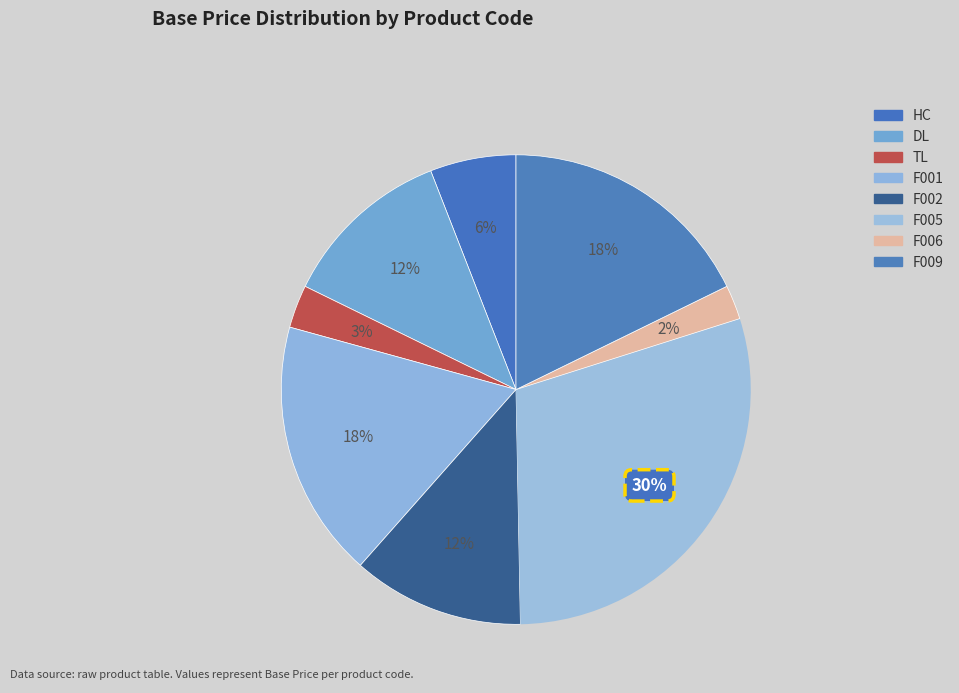

True or false: F009 accounts for 27% of the total.

False